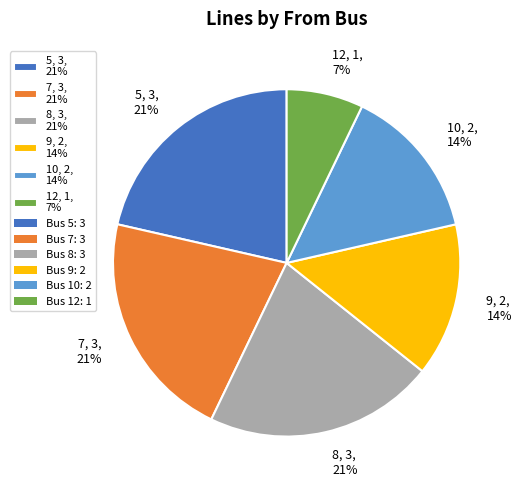

How many segments does this pie chart have?

6